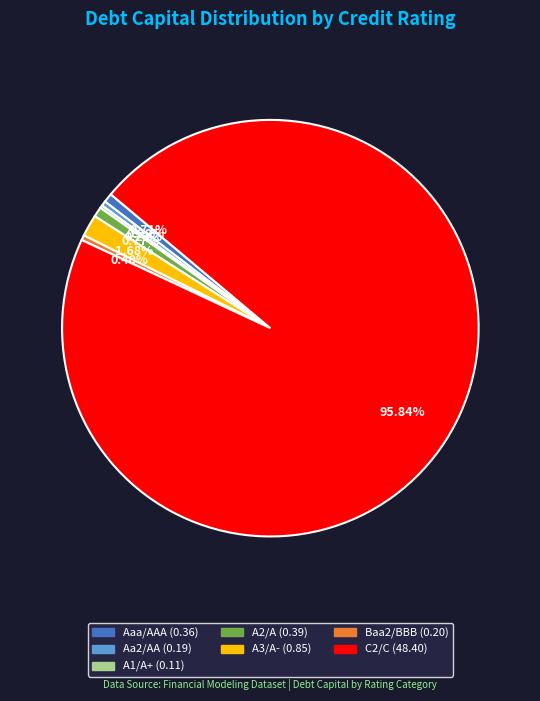

True or false: Aa2/AA accounts for 8% of the total.

False